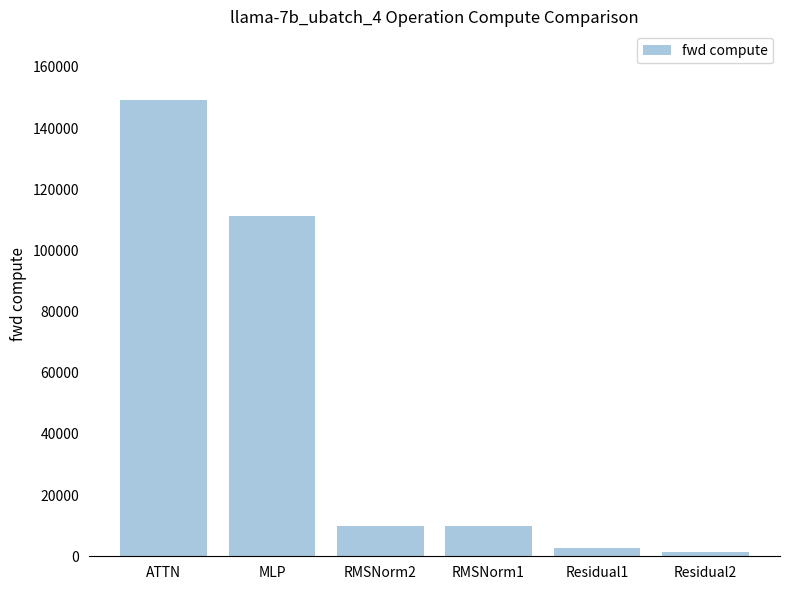

Where does the data first go above 9746?

ATTN